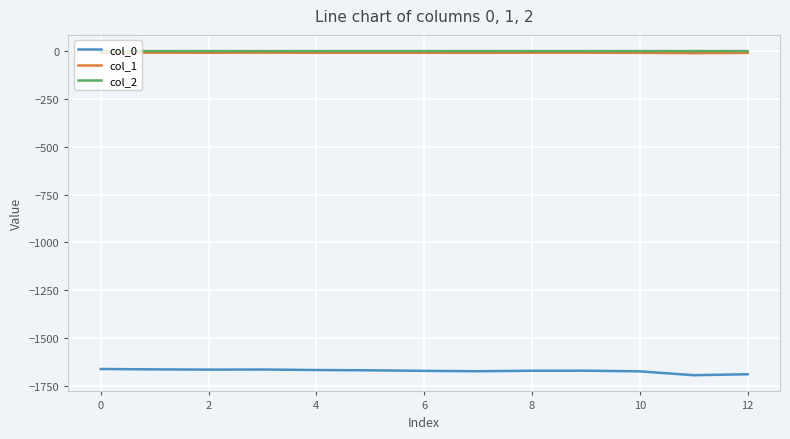

True or false: col_0 has more than 1 points higher than both neighbors.

True